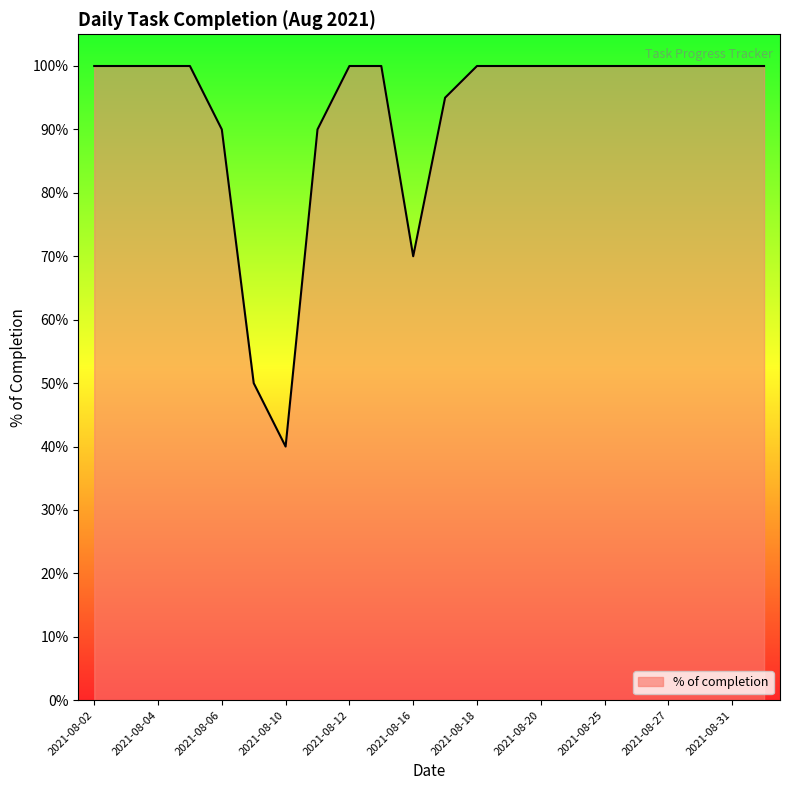

At which label is the value closest to 0?

2021-08-10